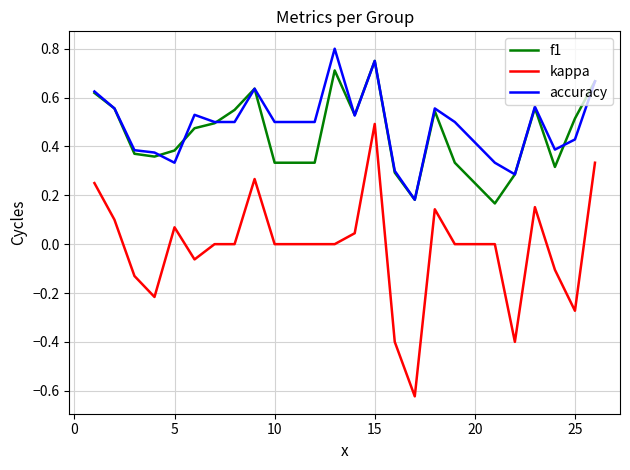

True or false: accuracy and kappa intersect in this chart.

False